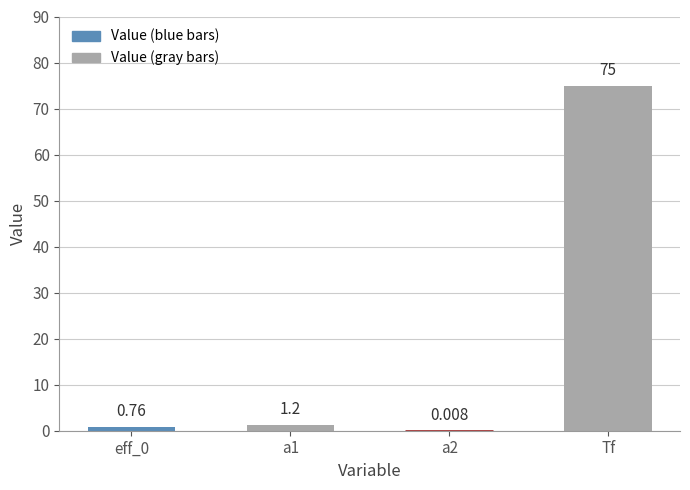

What is the change in value from a1 to a2?

-1.2